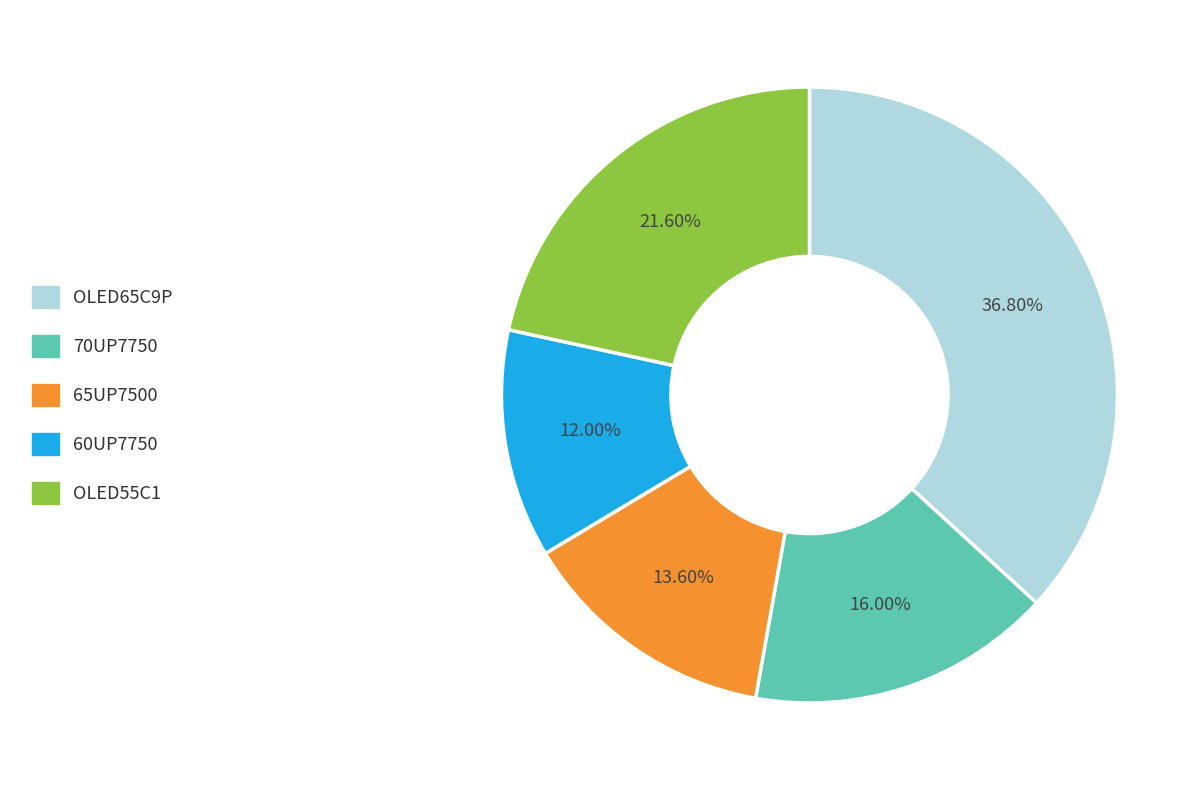

To the nearest percent, what is the difference between the largest and smallest slice percentages?

25%